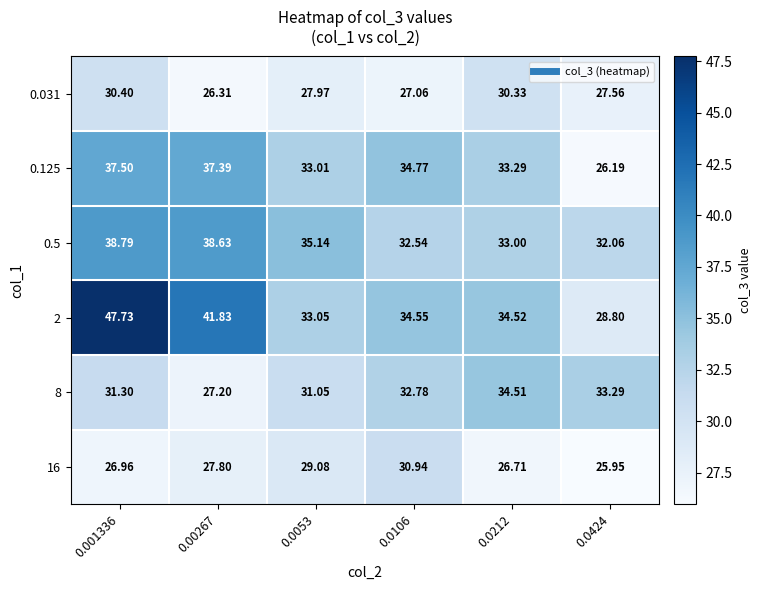

Is the value of 0.125 at 0.0424 greater than the value of 2 at 0.001336?

No